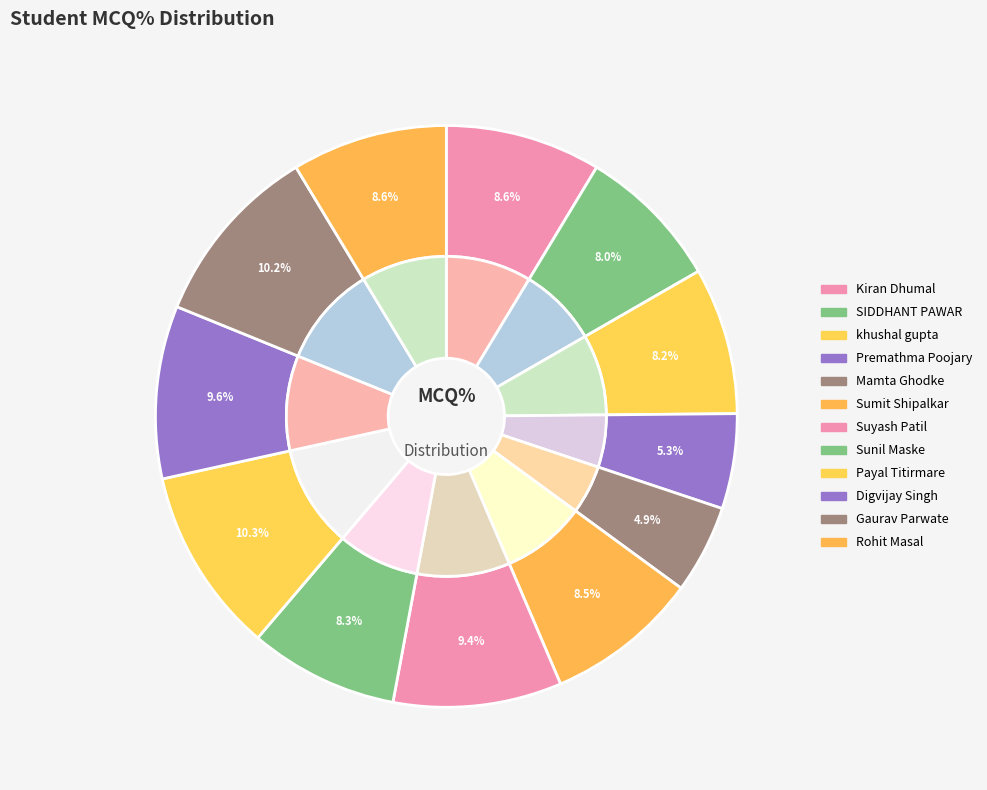

Does Suyash Patil account for over 50% of the chart?

No